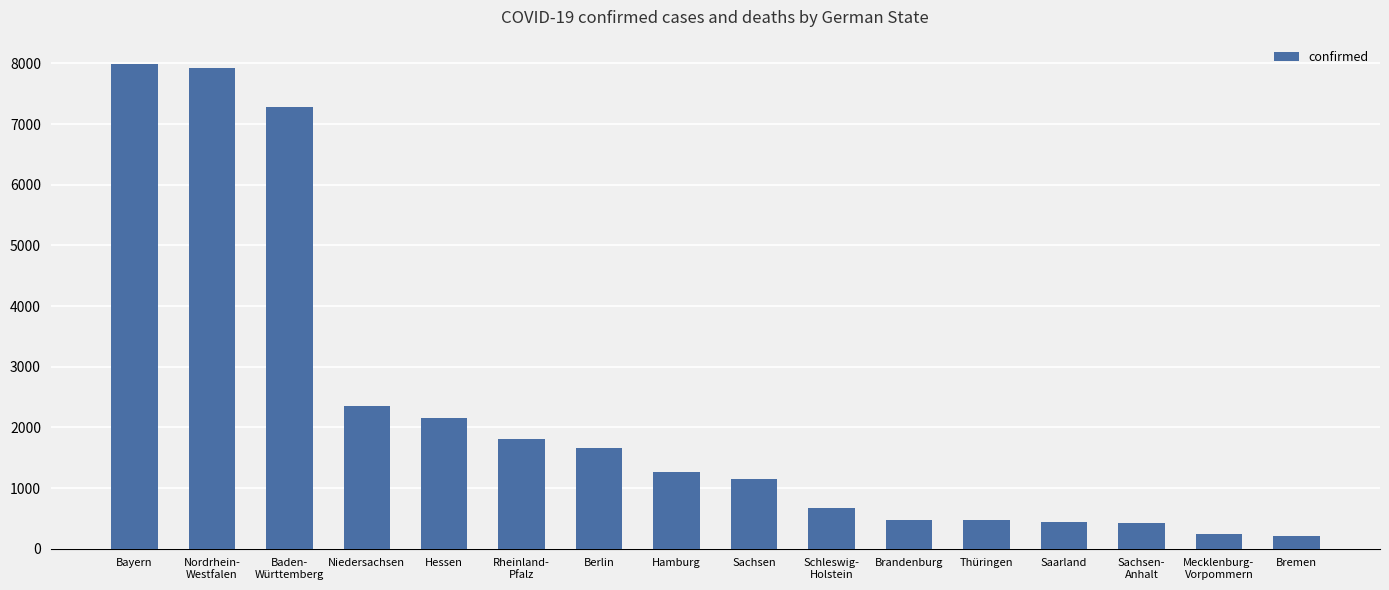

What is the sum of all values?

36508